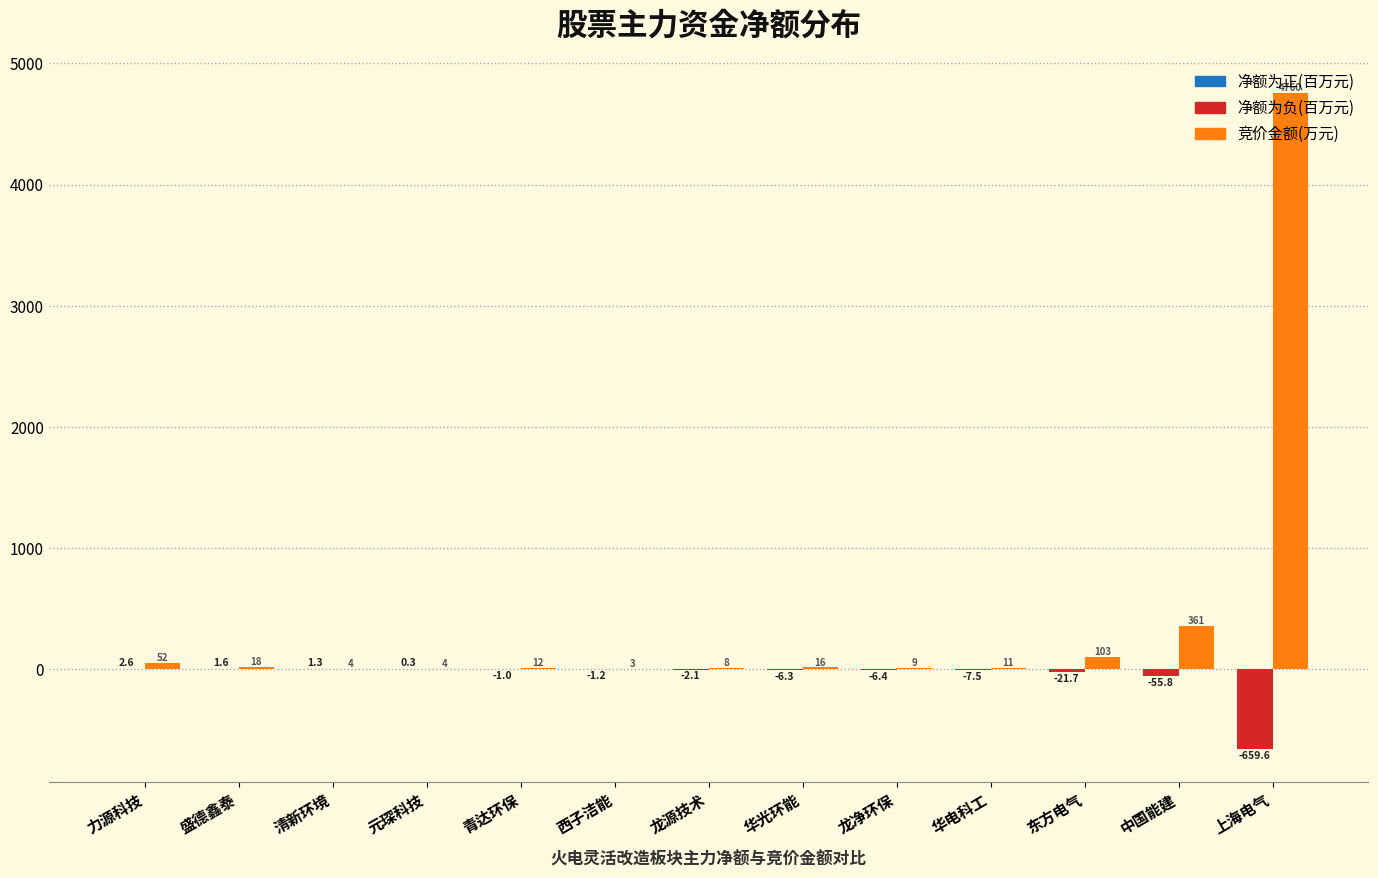

Which category has the highest value across all series?

上海电气